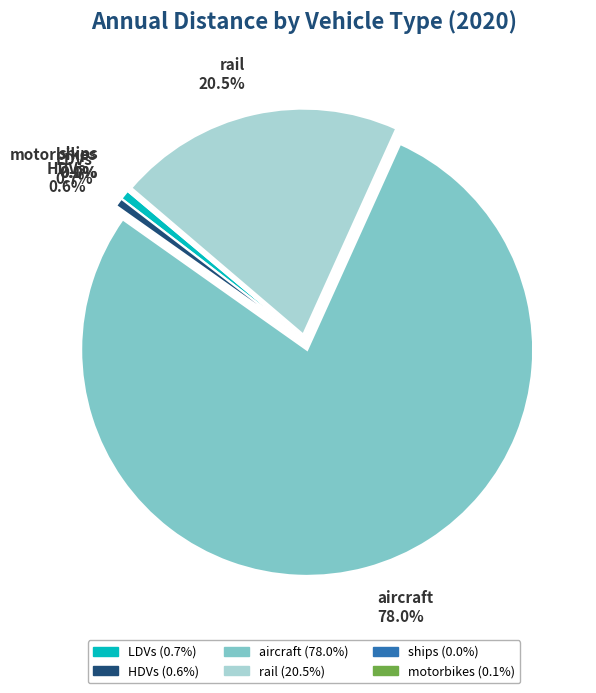

Does HDVs account for over 50% of the chart?

No